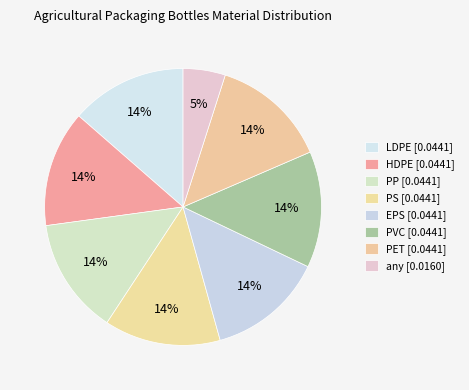

How many slices are in this pie chart?

8